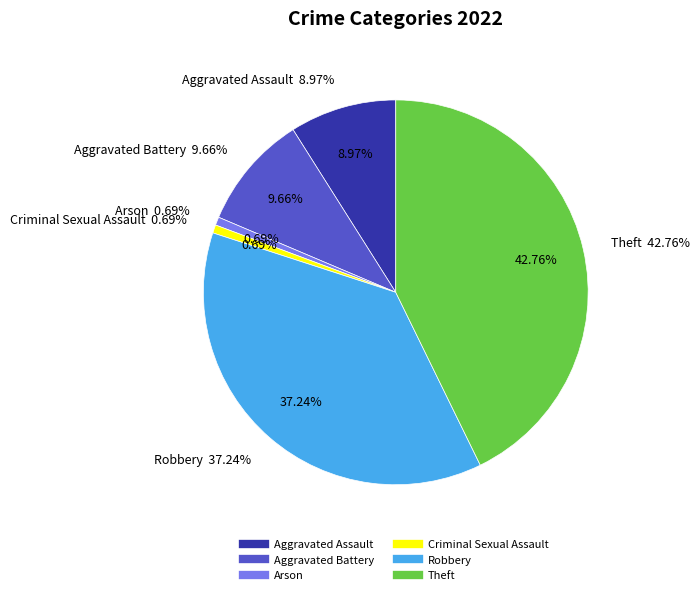

Approximately how many times larger is the value at Criminal Sexual Assault compared to Arson?

1.0